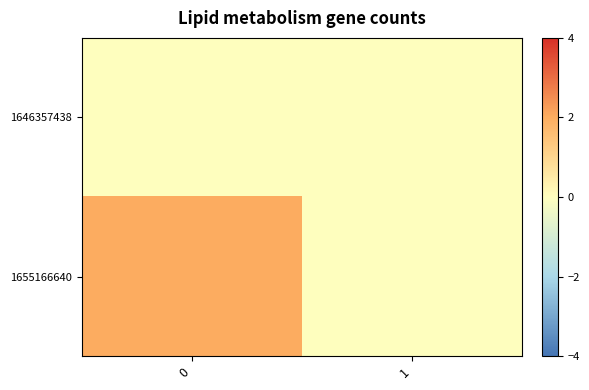

How many data points does each series have?

2